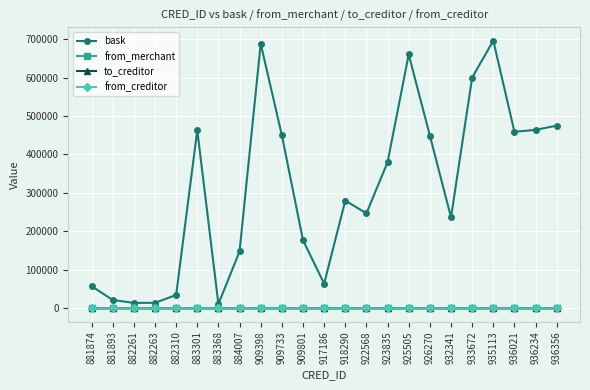

Which series changed the most between 883301 and 917186?

bask